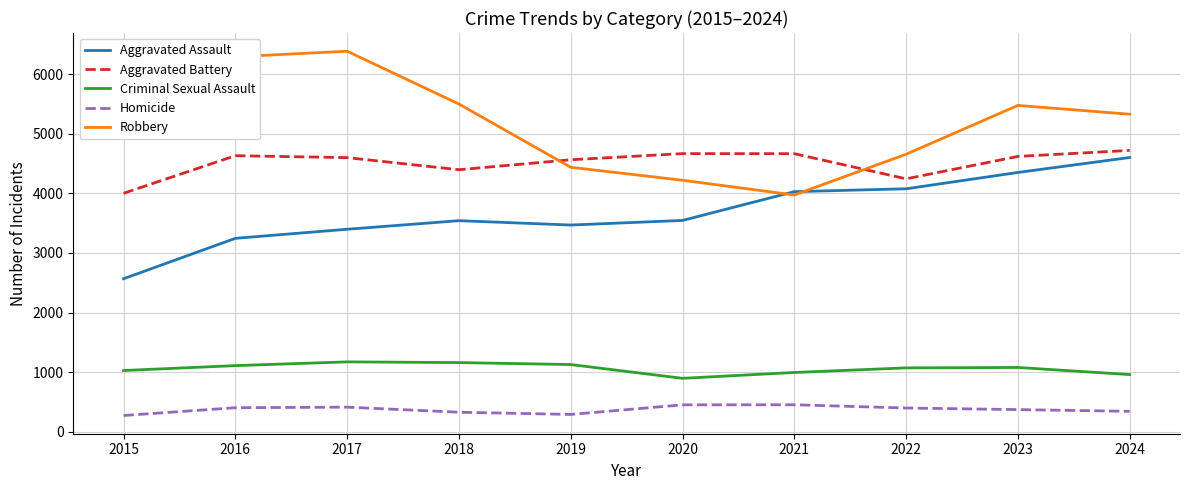

In Aggravated Battery, how many points are higher than both neighbors (excluding endpoints)?

2